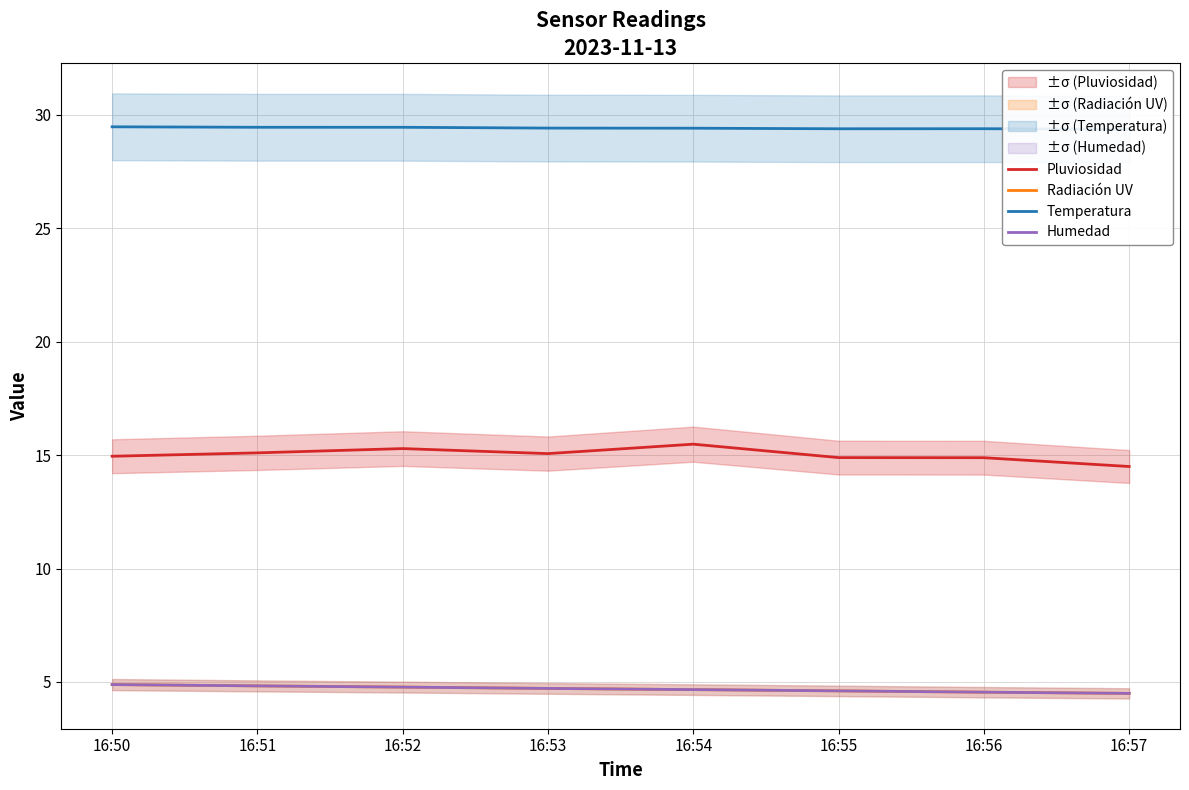

True or false: Radiación UV and Pluviosidad cross at least once.

False